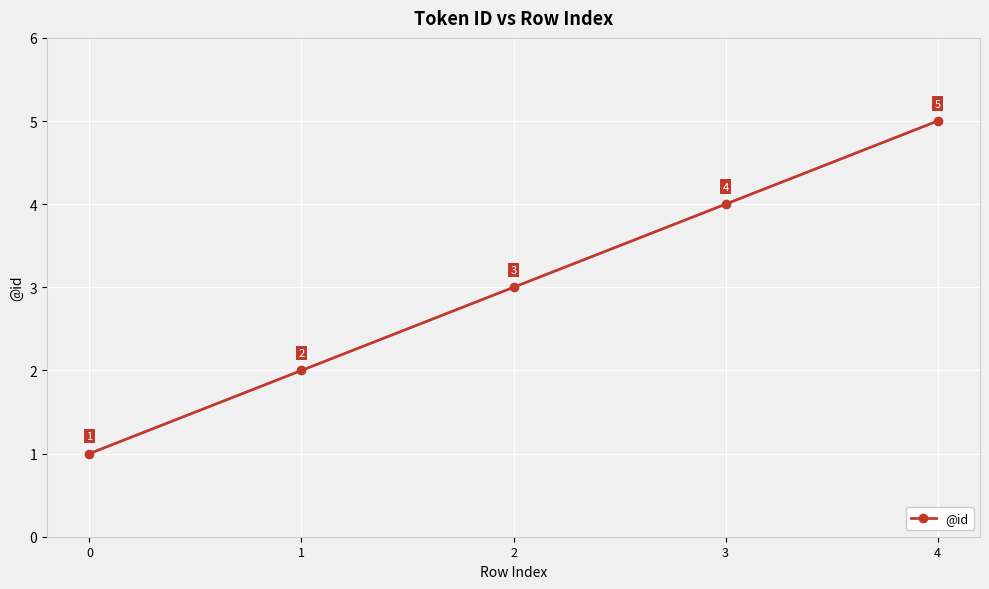

What is the sum of the values at 4 and 0?

6